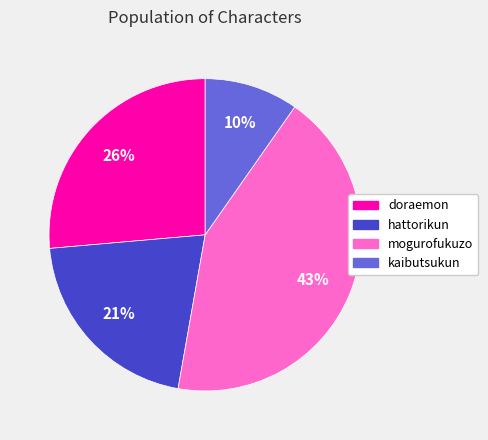

What percentage is the hattorikun slice, to the nearest percent?

21%